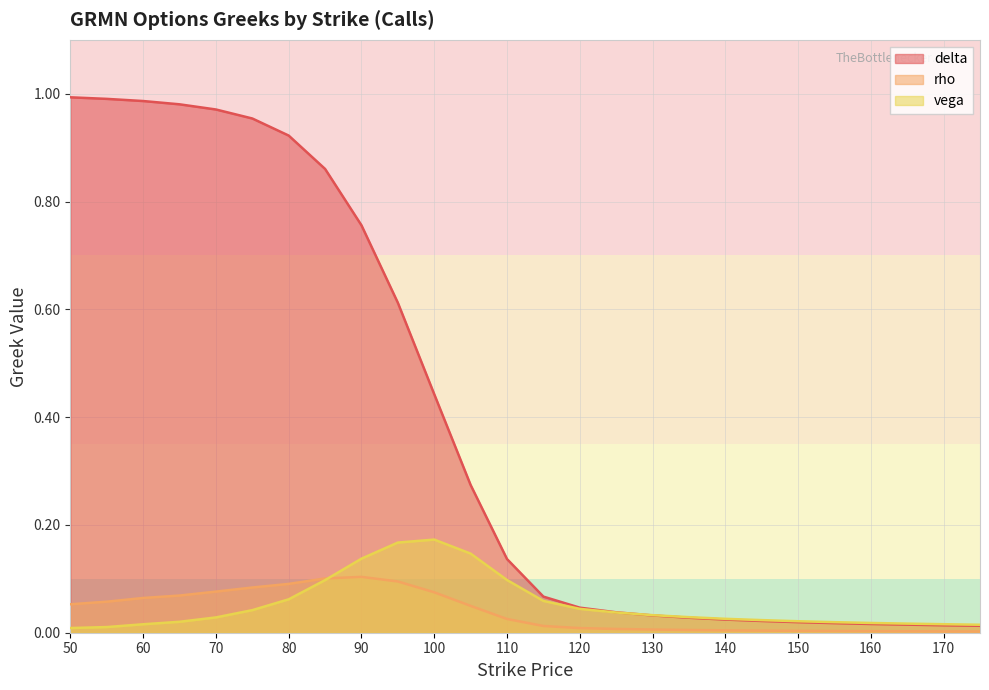

True or false: delta and rho intersect in this chart.

False